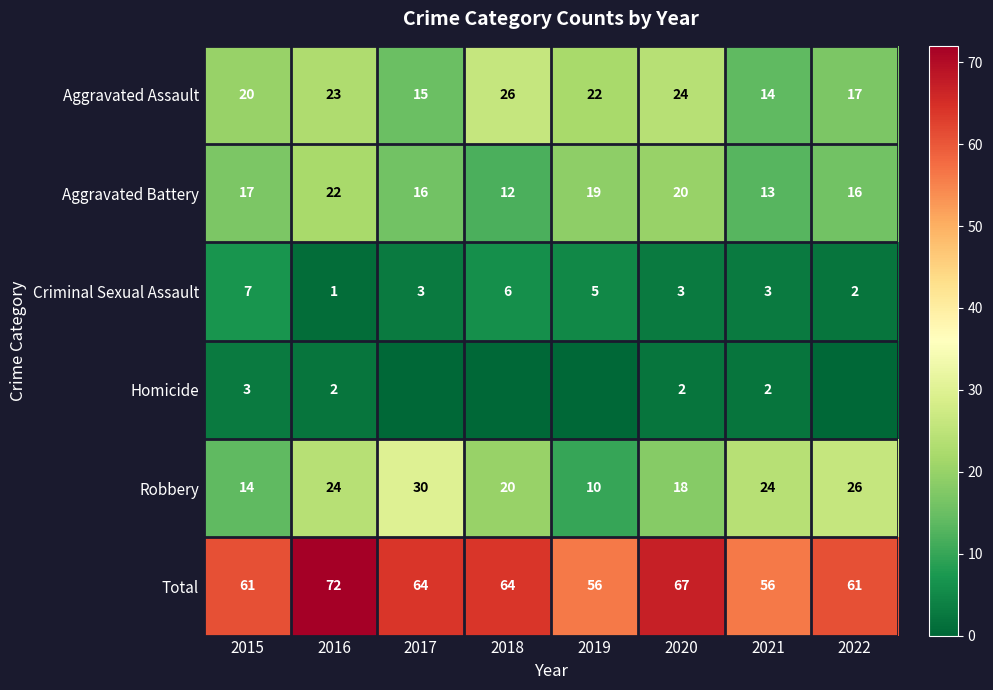

What is the difference between the highest and lowest values at 2016?

71